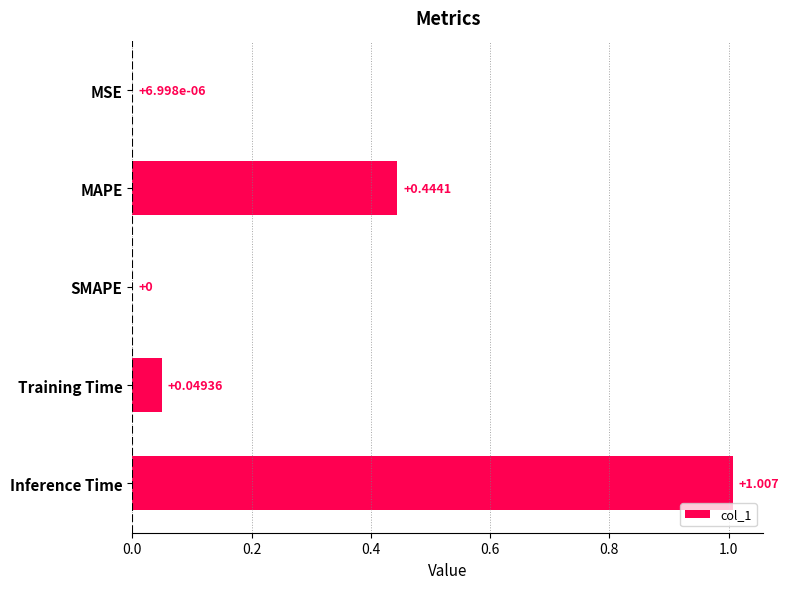

Between MAPE and Training Time, which is larger?

MAPE